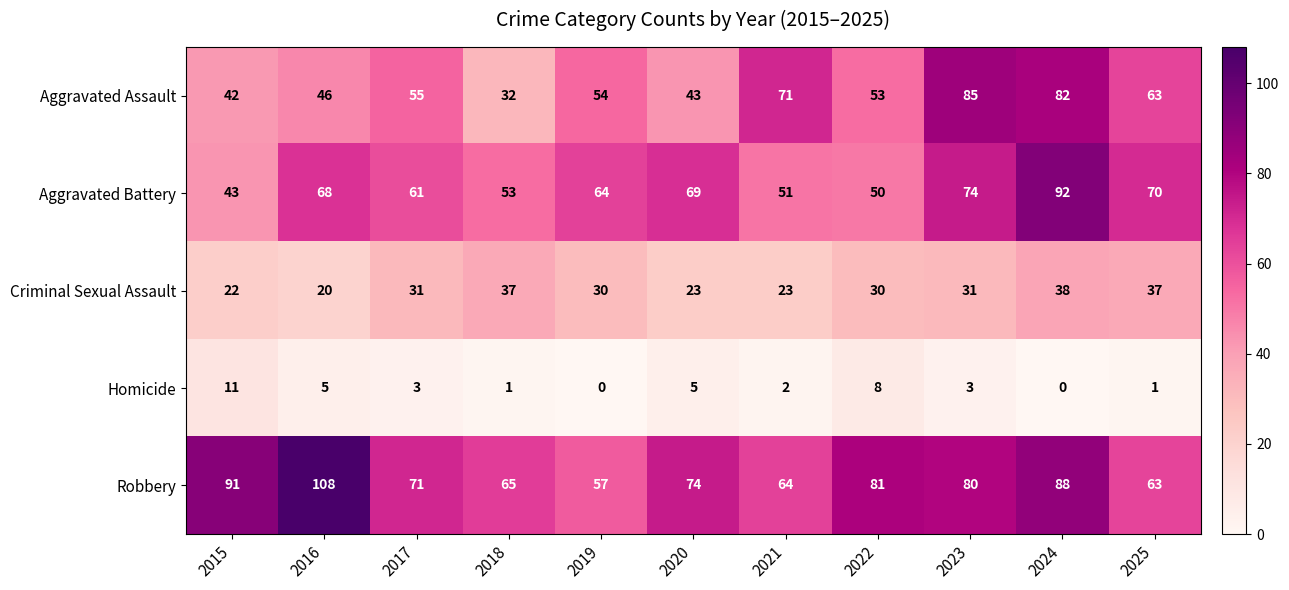

At how many categories does at least one series exceed 25?

11